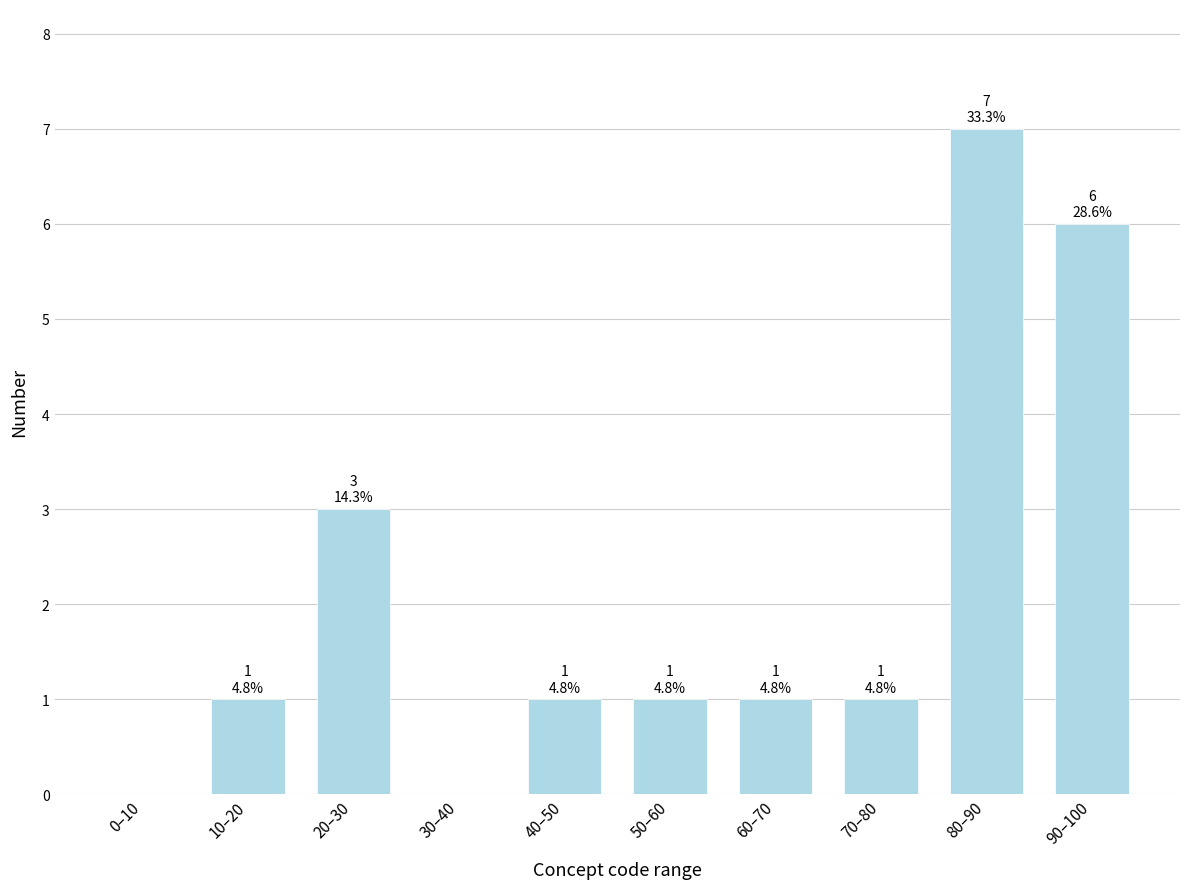

Reading left to right, what are all the values shown in this chart?

0–10=0	10–20=1	20–30=3	30–40=0	40–50=1	50–60=1	60–70=1	70–80=1	80–90=7	90–100=6